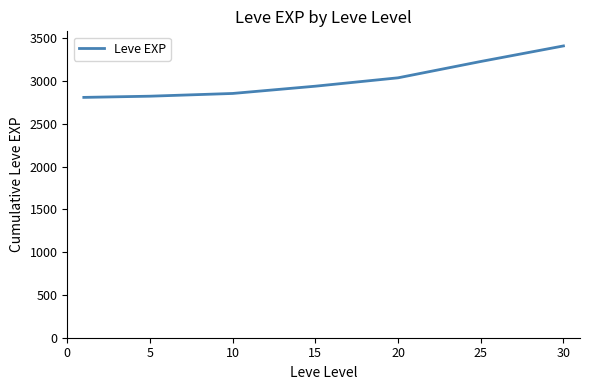

How many lines are shown in the chart?

1